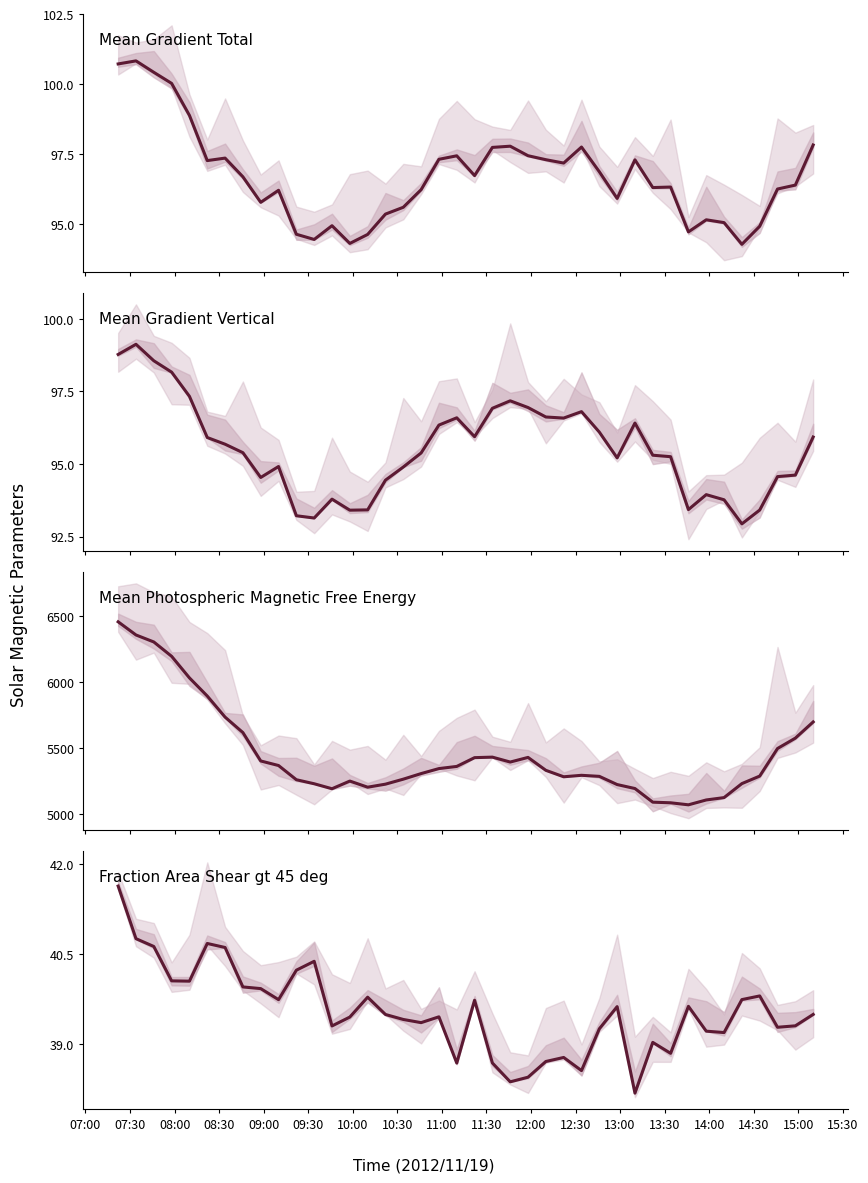

What are all the series names shown in the legend?

Mean Gradient Total, Mean Gradient Vertical, Mean Photospheric Magnetic Free Energy, Fraction Area Shear gt 45 deg